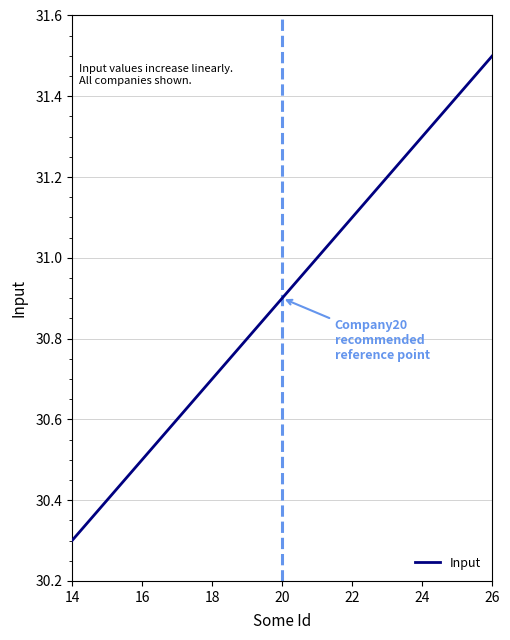

What is the smallest value displayed?

30.3